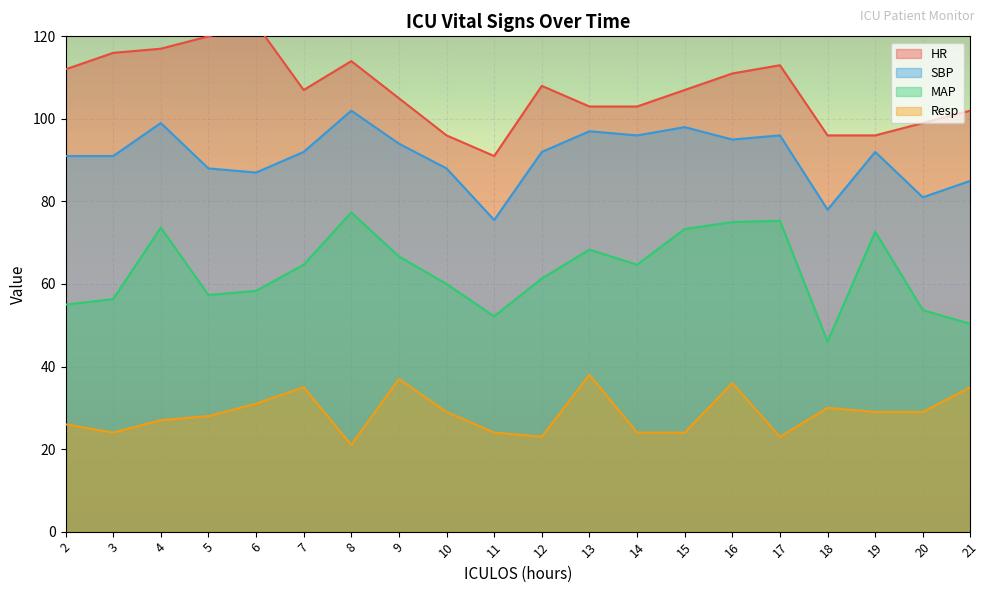

At which label is SBP closest to 88?

5